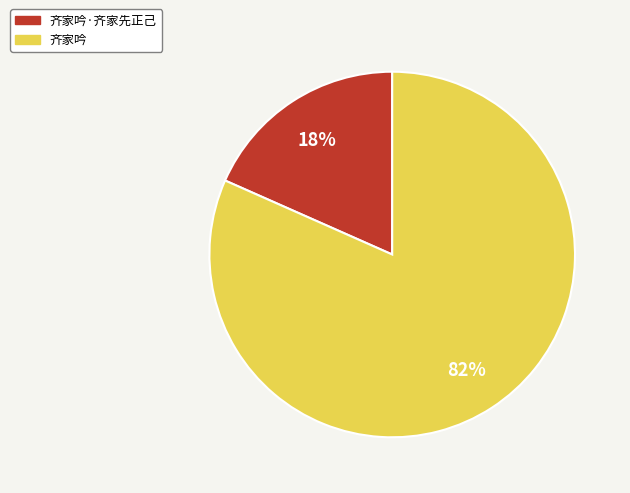

Is there a majority slice in this chart?

Yes